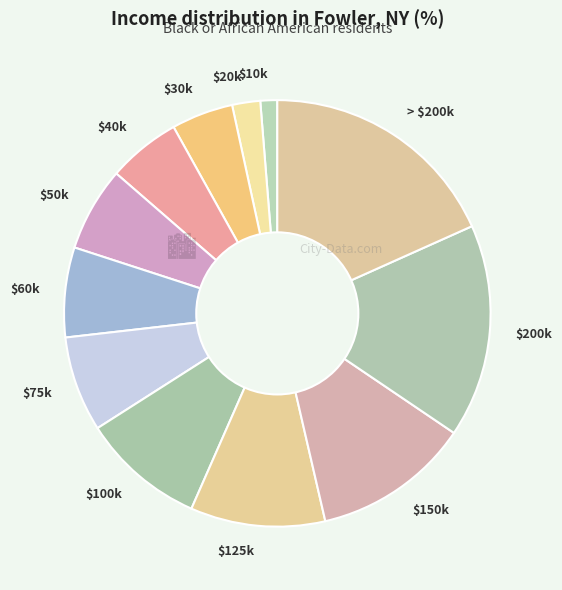

The $30k slice represents 5% of the pie. True or false?

True